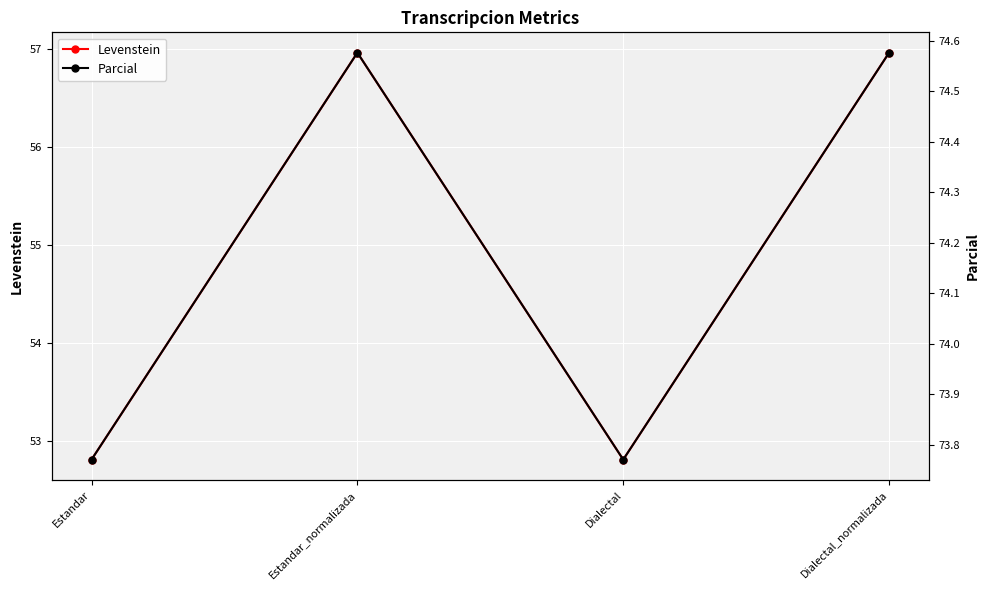

True or false: Levenstein and Parcial cross at least once.

False